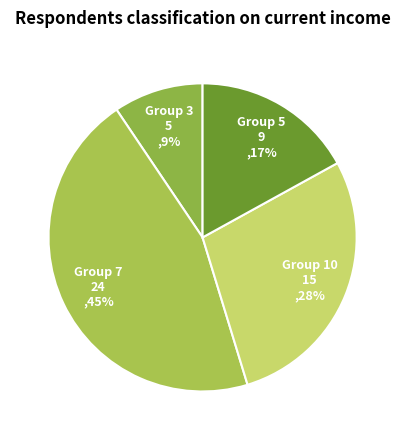

Is it true that Group 10 15 ,28% is 28% of the pie?

True